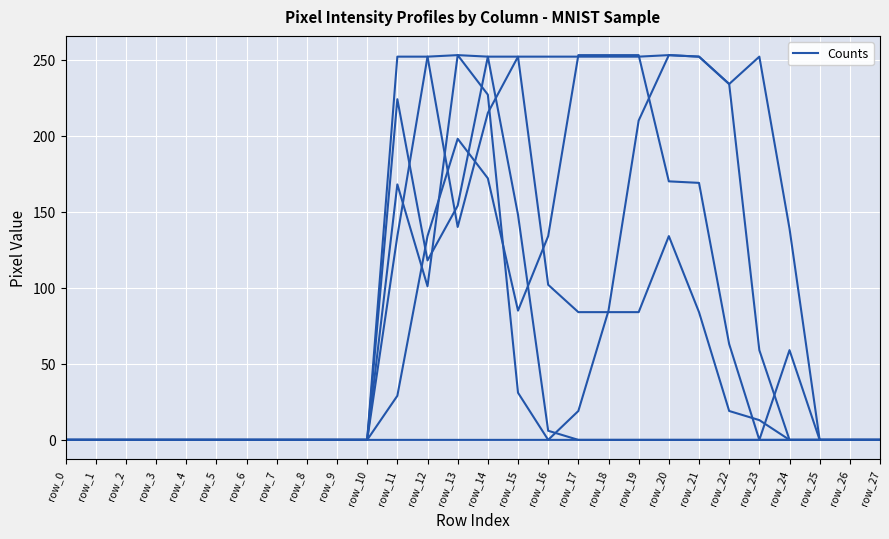

Does the chart display data point markers on the line(s)?

No